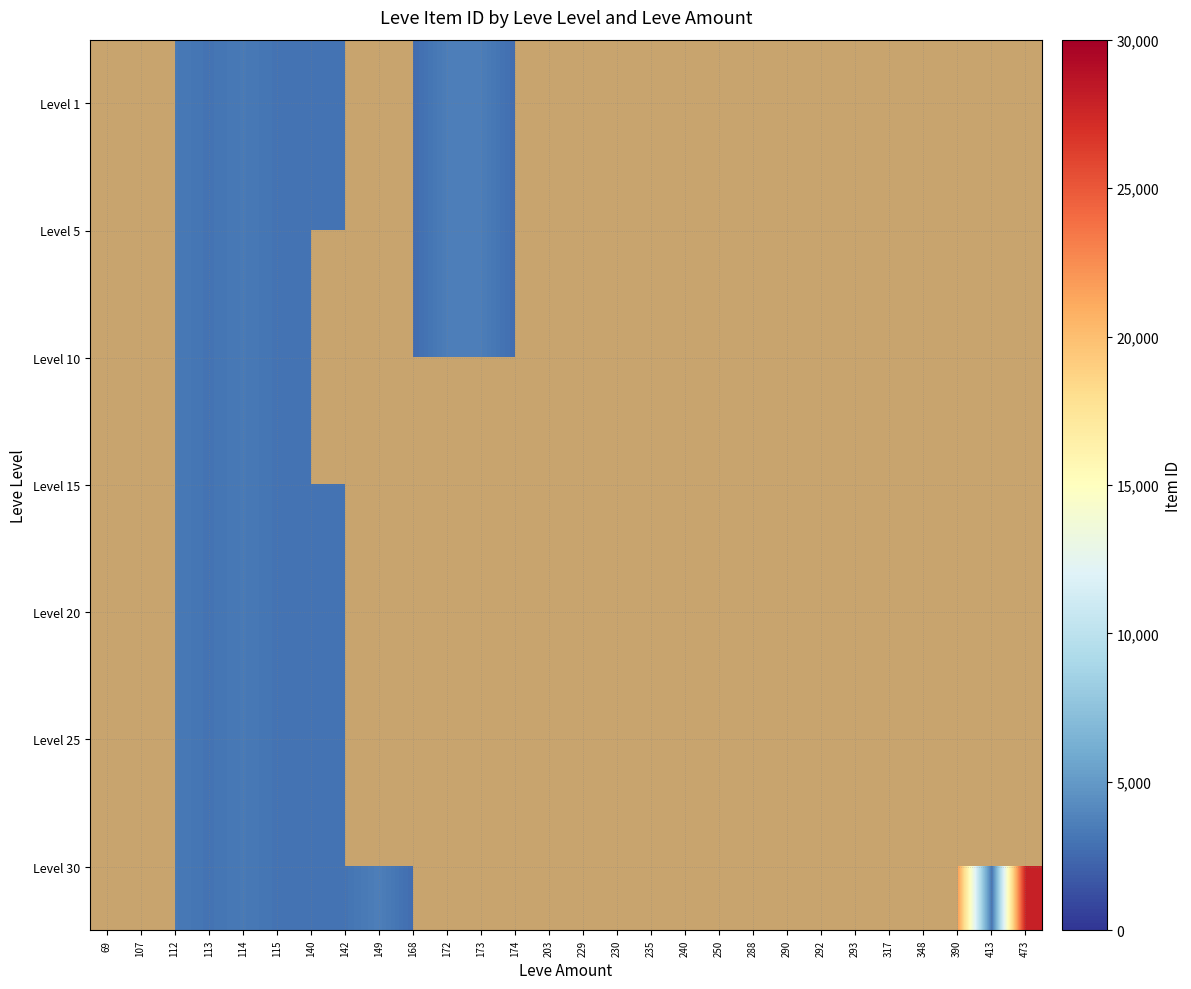

Count the number of categories in the chart.

28